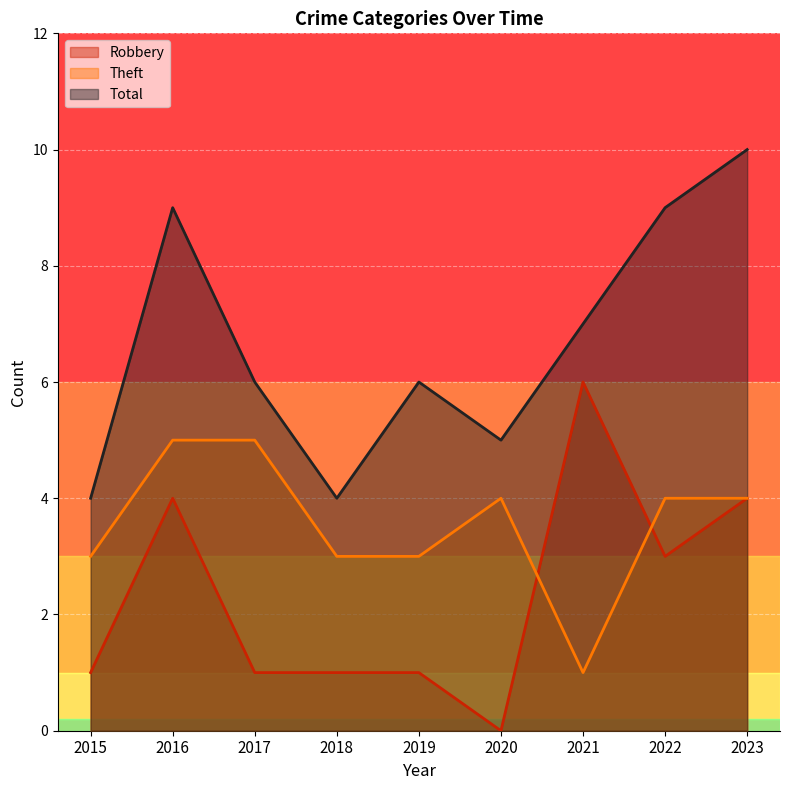

Count the Robbery values in the range 1 to 4.

7